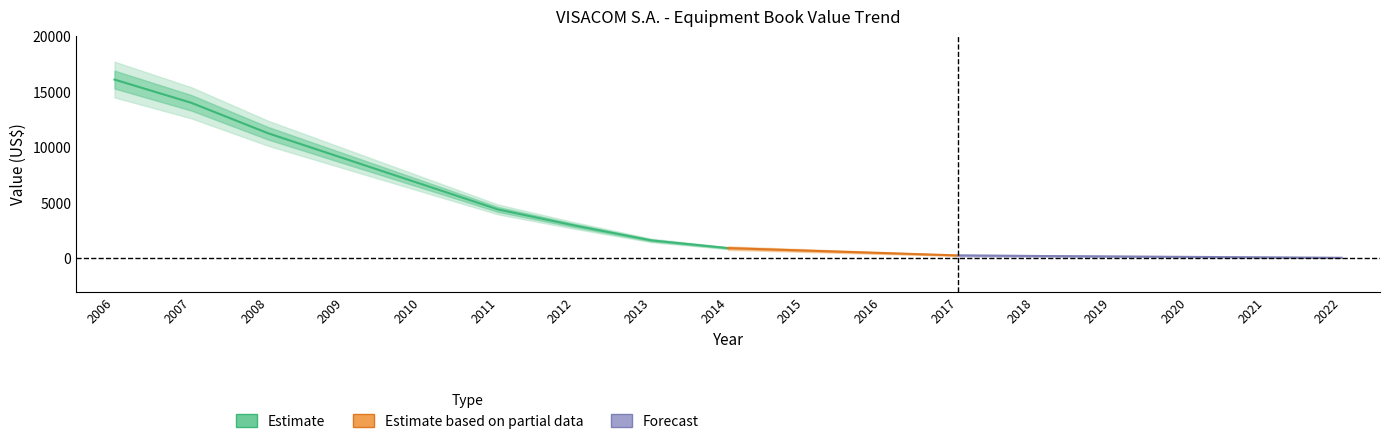

Does the chart have visible grid lines?

No